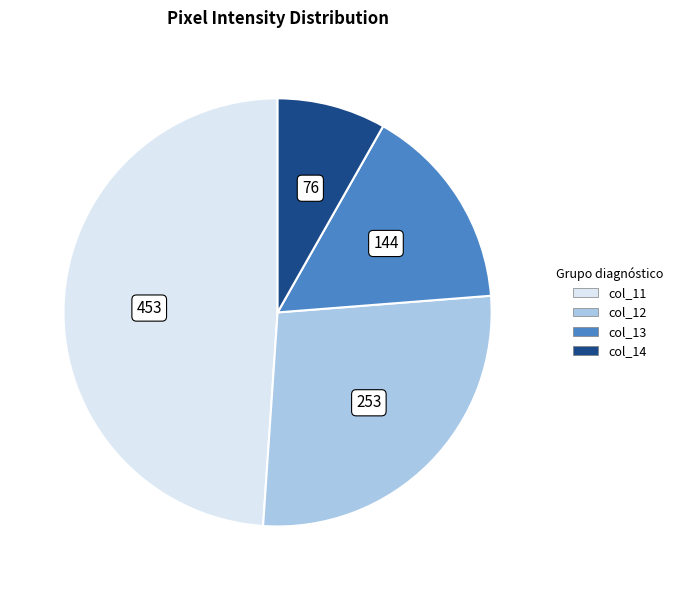

Between col_13 and col_11, which is larger?

col_11